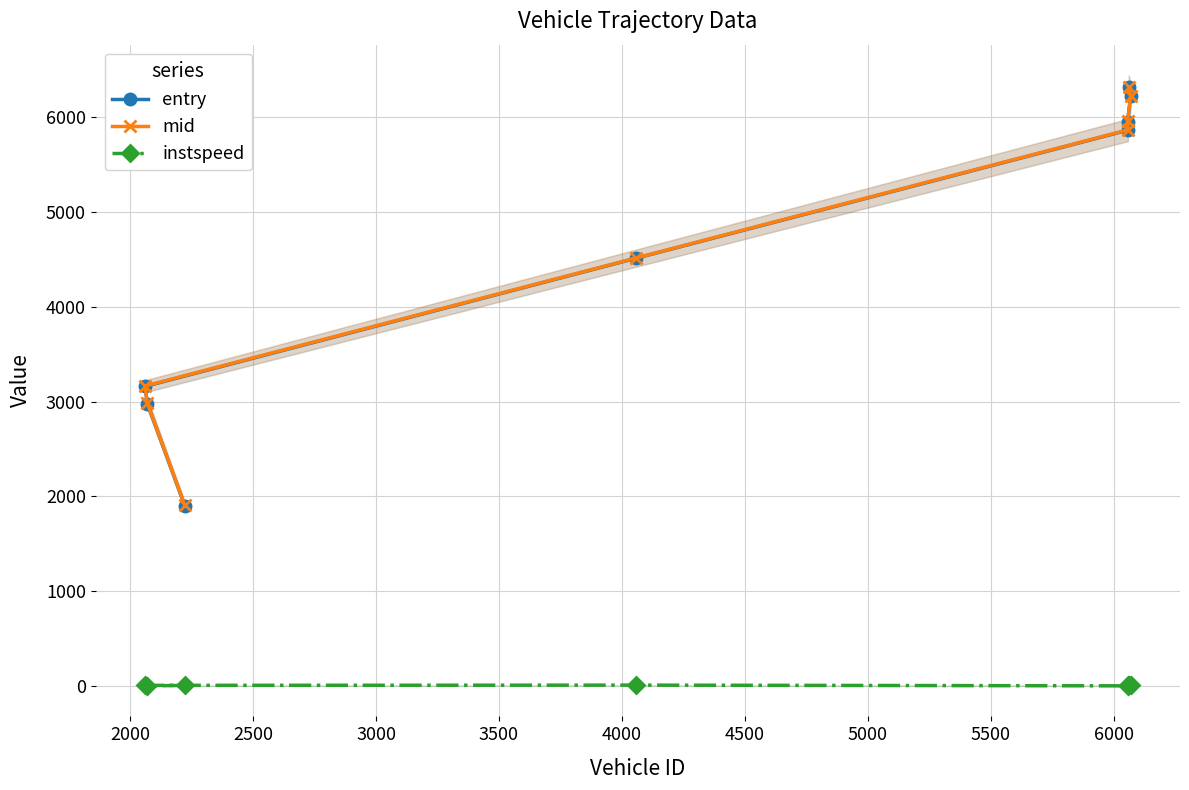

Which series has the widest spread of values?

entry